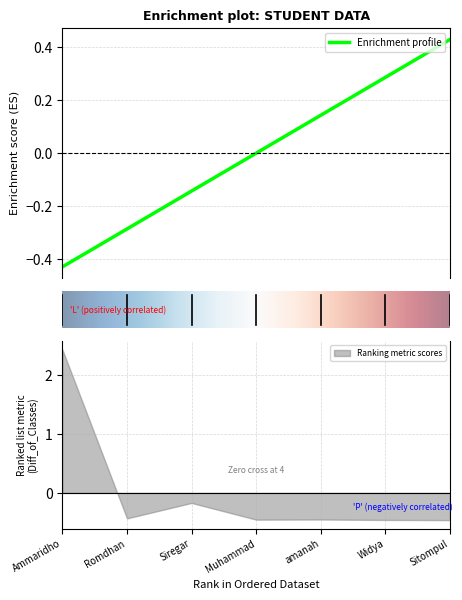

Reading right to left, what are all the values shown in this chart?

Sitompul=0.4	Widya=0.3	amanah=0.1	Muhammad=0.0	Siregar=-0.1	Romdhan=-0.3	Ammaridho=-0.4